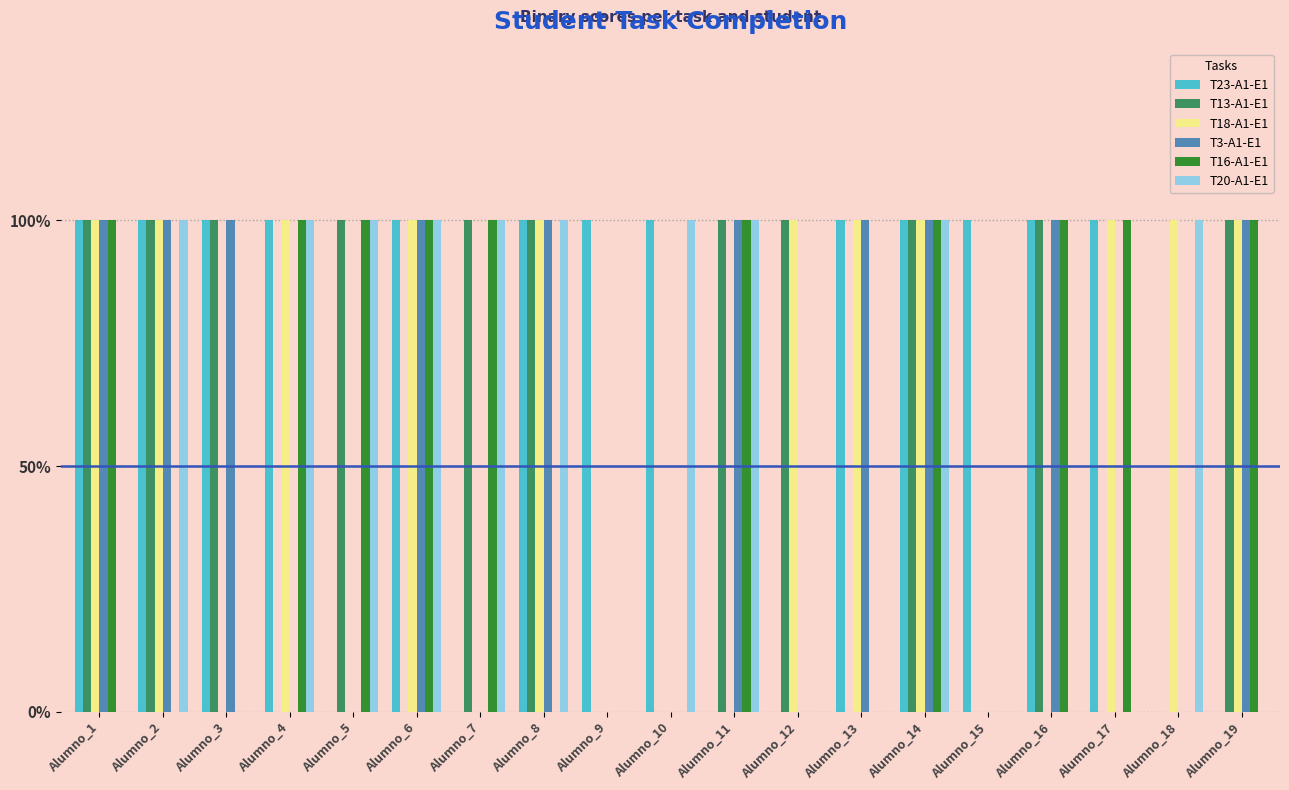

Are the bars horizontal?

No